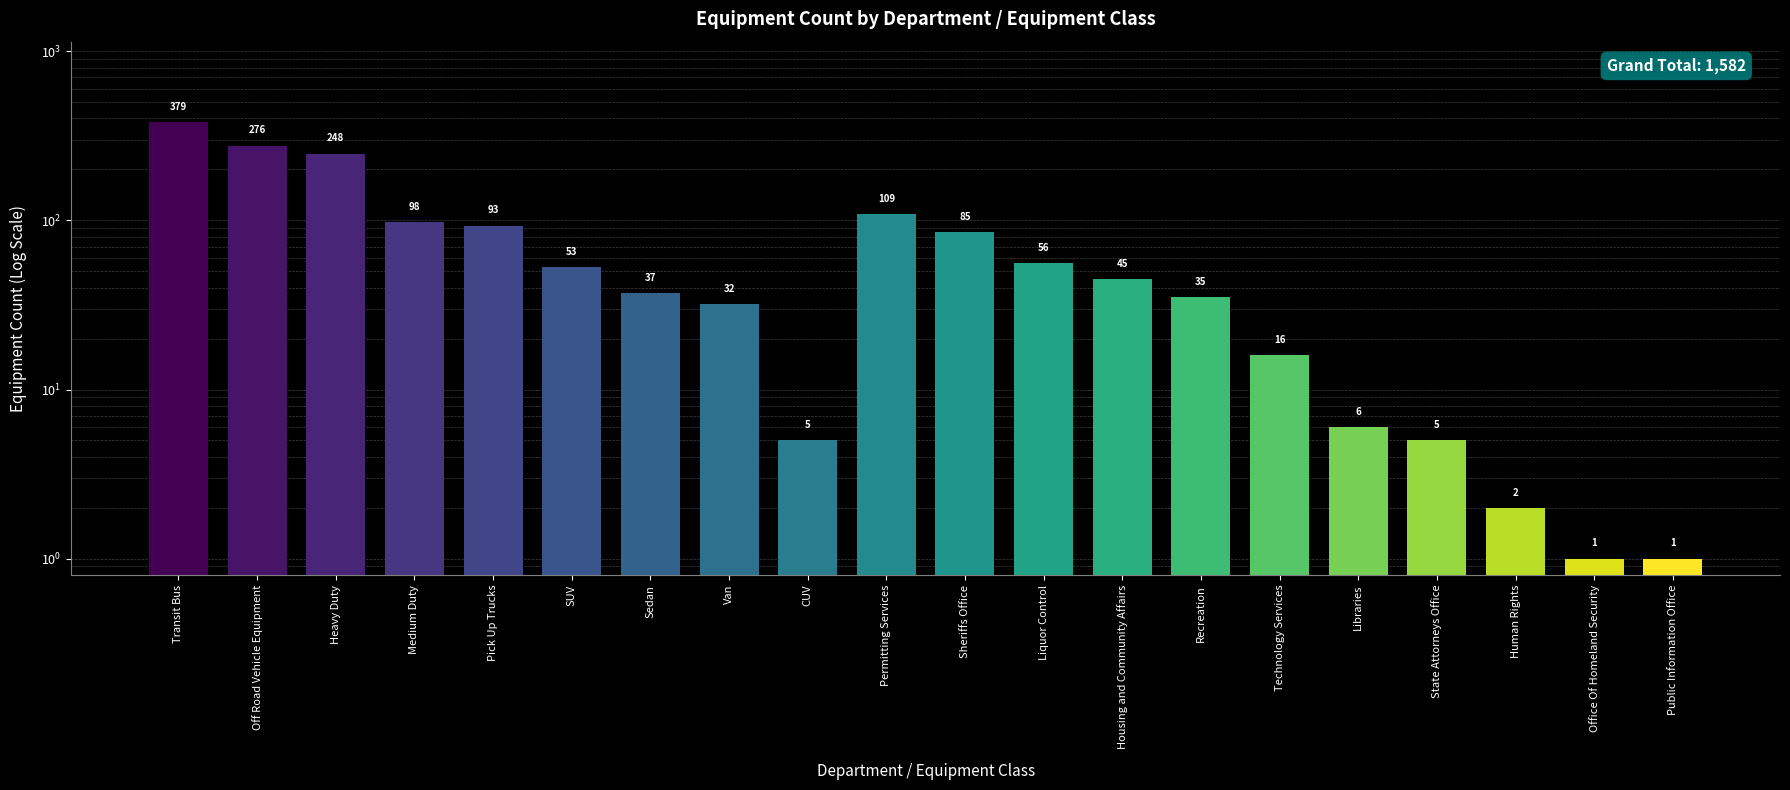

Is it true that the value at Heavy Duty is 413?

False